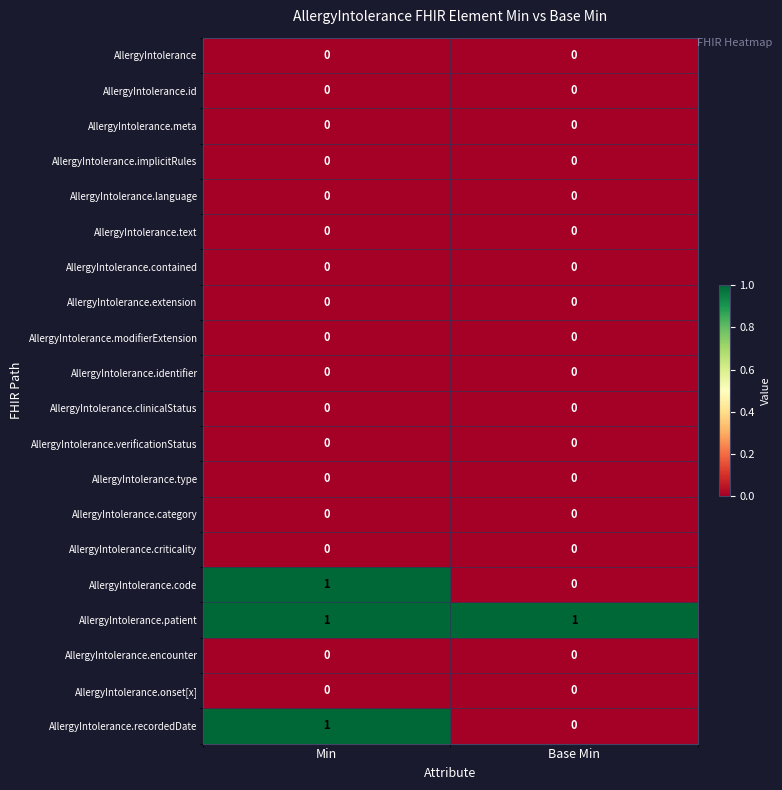

True or false: AllergyIntolerance.contained has a value of 0 at Min.

True